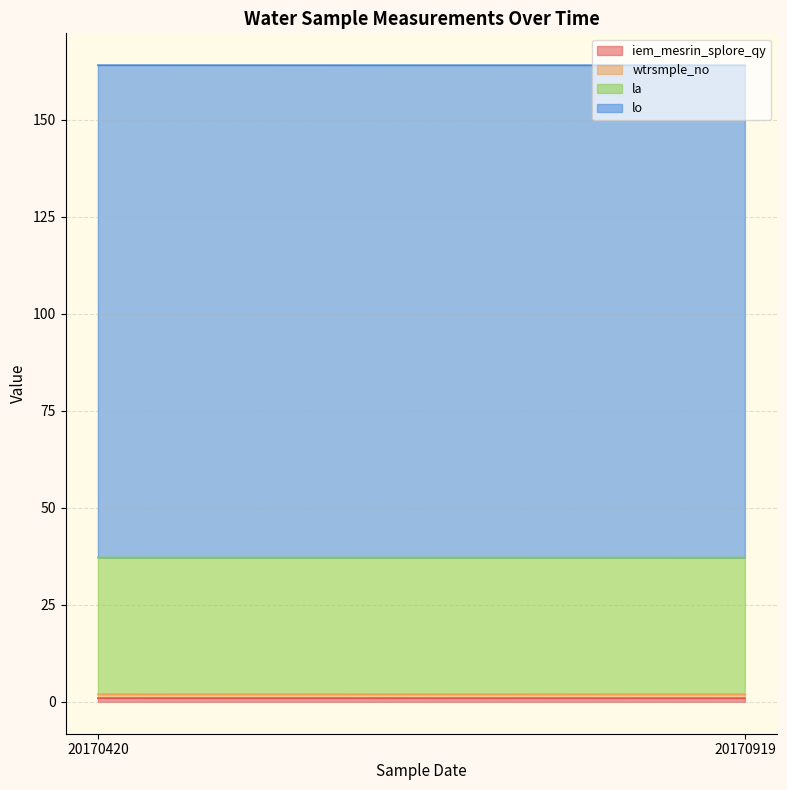

What value does the wtrsmple_no series have at 20170919?

1.0